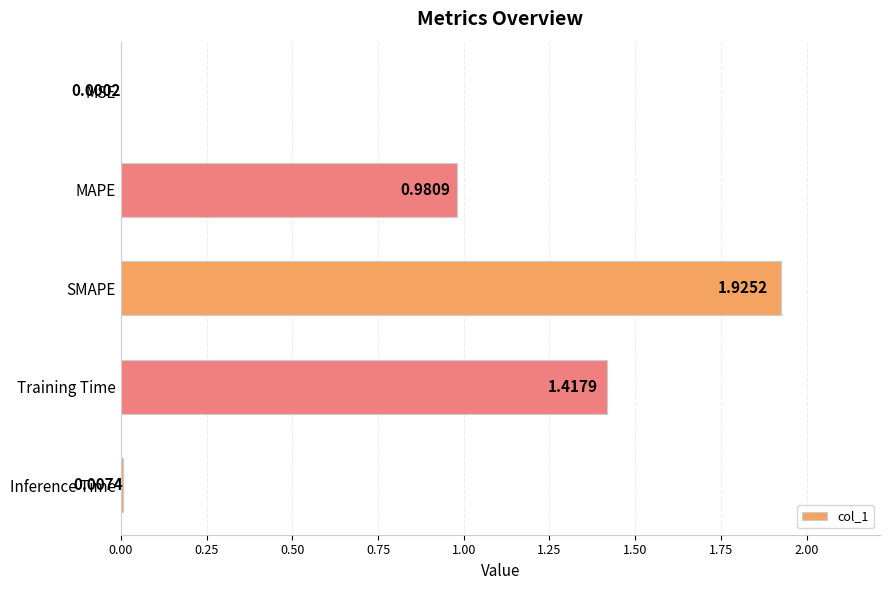

Are the bars horizontal?

Yes